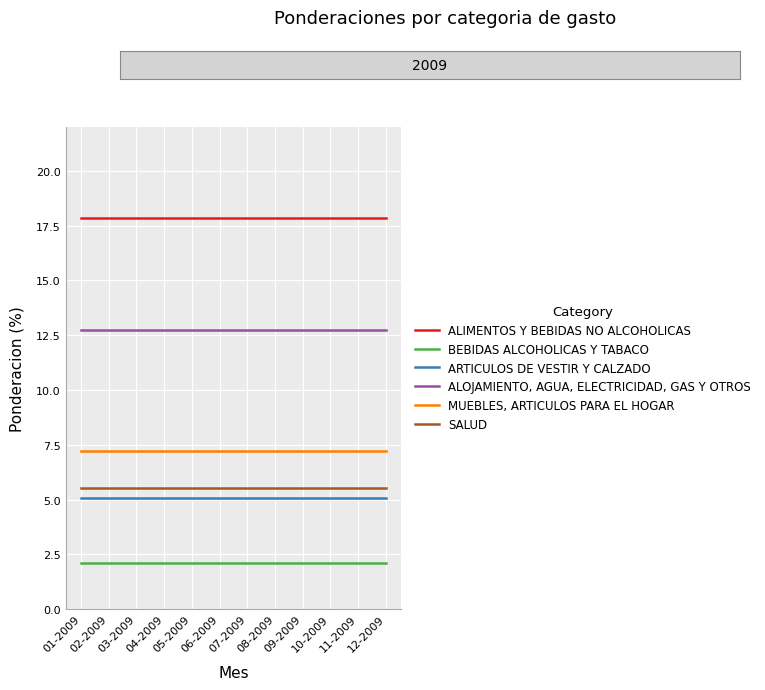

At 09-2009, list the series in order from smallest to largest.

BEBIDAS ALCOHOLICAS Y TABACO, ARTICULOS DE VESTIR Y CALZADO, SALUD, MUEBLES, ARTICULOS PARA EL HOGAR, ALOJAMIENTO, AGUA, ELECTRICIDAD, GAS Y OTROS, ALIMENTOS Y BEBIDAS NO ALCOHOLICAS